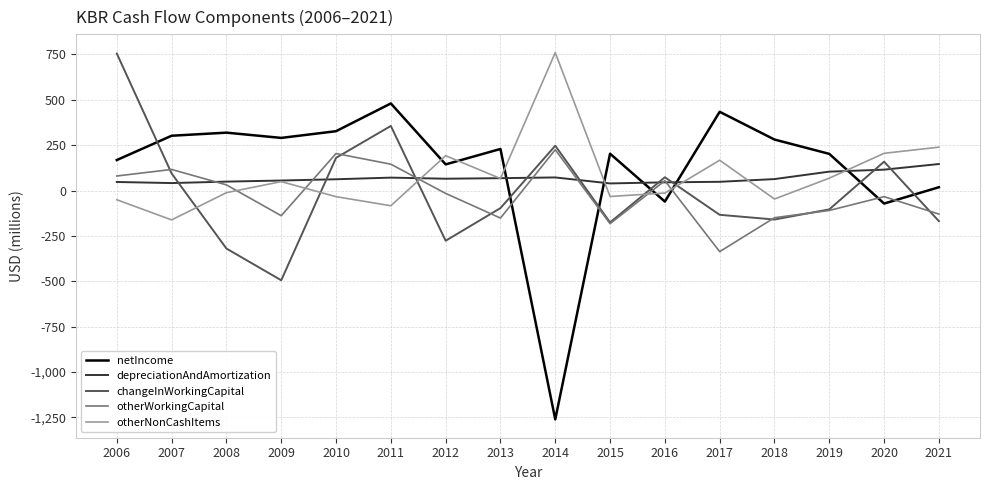

What is the minimum value for changeInWorkingCapital?

-495